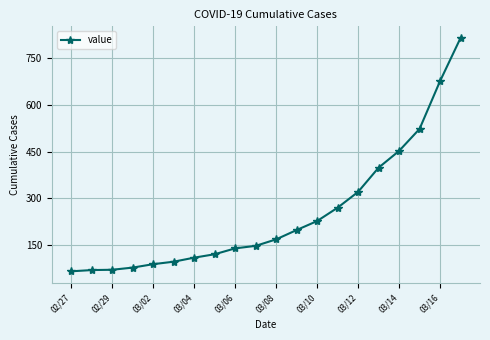

What is the maximum value shown in the chart?

816